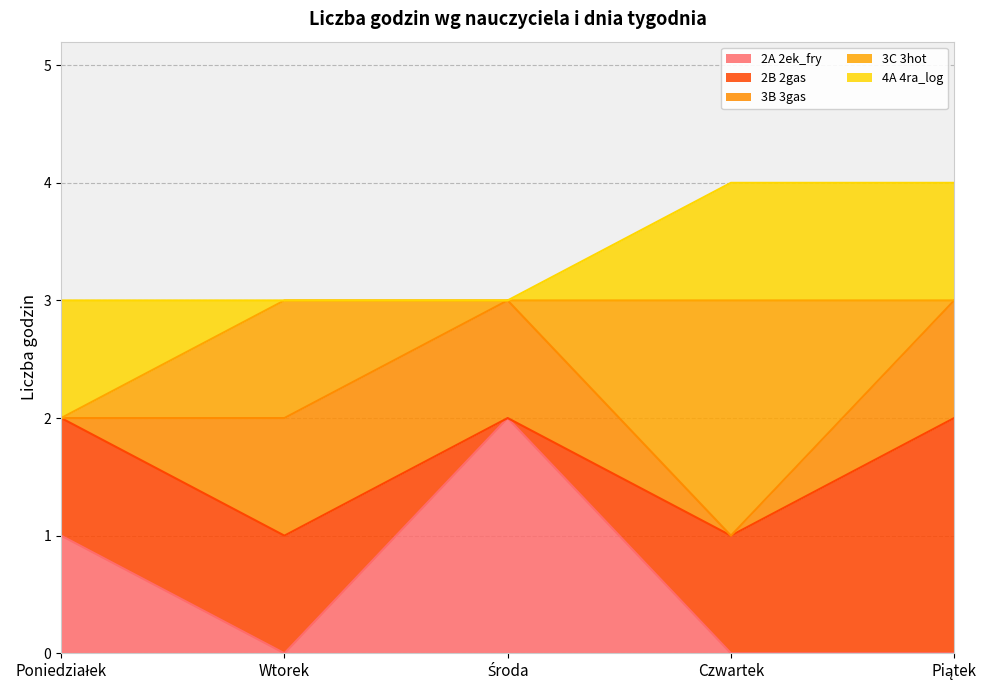

Reading left to right, transcribe all the data shown in this chart.

2A 2ek_fry: Poniedziałek=1	Wtorek=0	Środa=2	Czwartek=0	Piątek=0
2B 2gas: Poniedziałek=1	Wtorek=1	Środa=0	Czwartek=1	Piątek=2
3B 3gas: Poniedziałek=0	Wtorek=1	Środa=1	Czwartek=0	Piątek=1
3C 3hot: Poniedziałek=0	Wtorek=1	Środa=0	Czwartek=2	Piątek=0
4A 4ra_log: Poniedziałek=1	Wtorek=0	Środa=0	Czwartek=1	Piątek=1